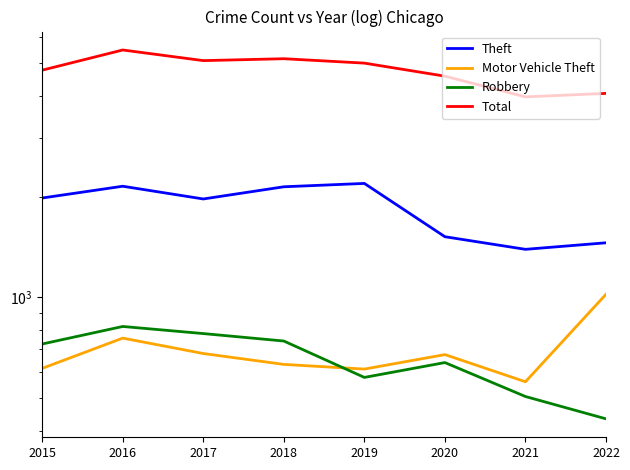

Reading right to left, list all the values displayed in this chart.

Theft: 2022=1456	2021=1392	2020=1518	2019=2190	2018=2140	2017=1968	2016=2148	2015=1981
Motor Vehicle Theft: 2022=1022	2021=560	2020=675	2019=611	2018=631	2017=680	2016=756	2015=614
Robbery: 2022=434	2021=506	2020=639	2019=577	2018=741	2017=780	2016=819	2015=726
Total: 2022=4067	2021=3971	2020=4578	2019=5008	2018=5162	2017=5095	2016=5481	2015=4771